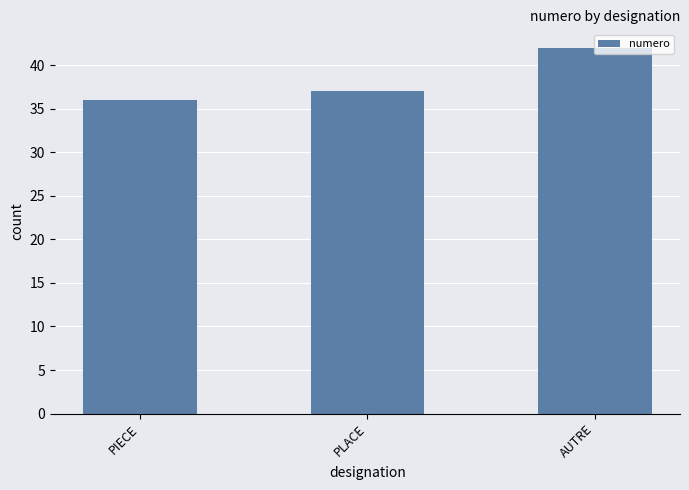

The chart shows a value of 36 at PIECE. True or false?

True